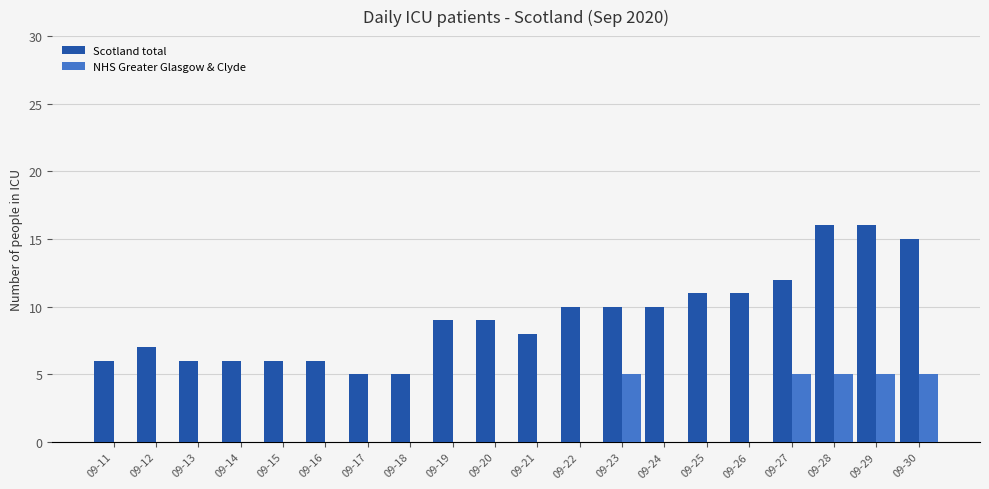

What is the difference between the Scotland total values at 09-26 and 09-29?

5